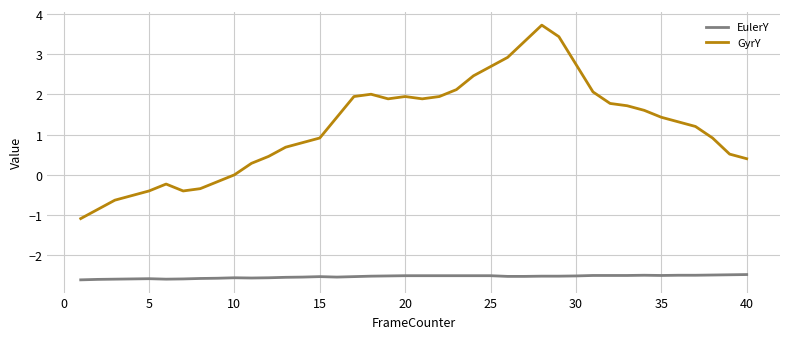

What is the minimum value for EulerY?

-2.6